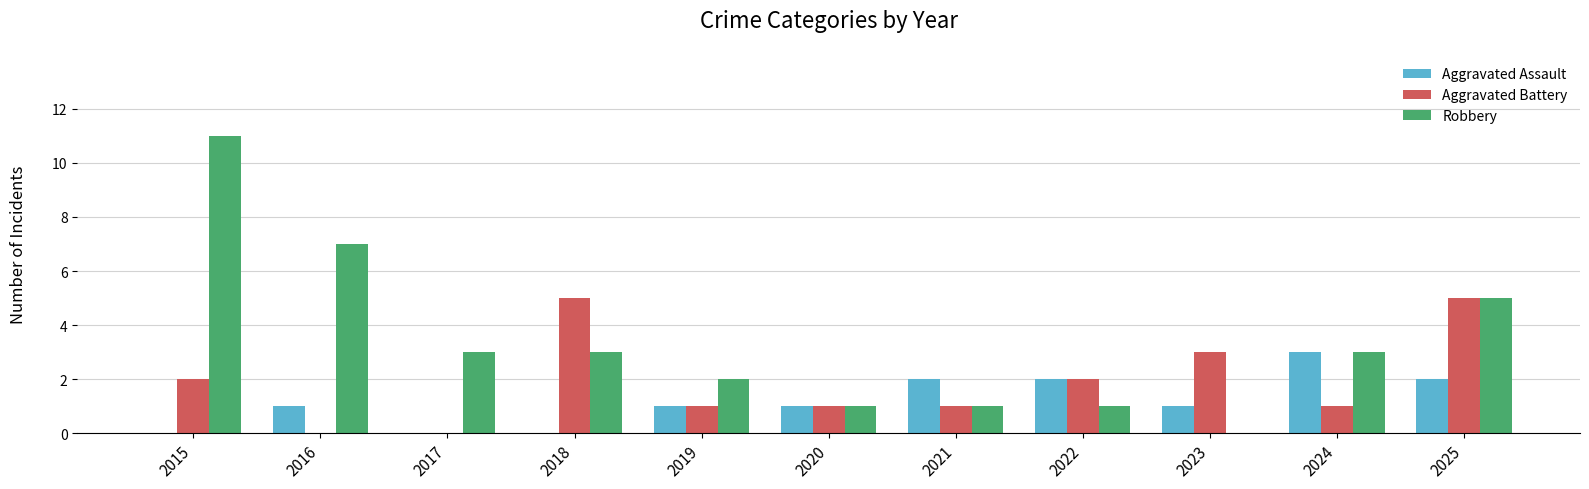

True or false: Aggravated Assault has a value of 1 at 2024.

False